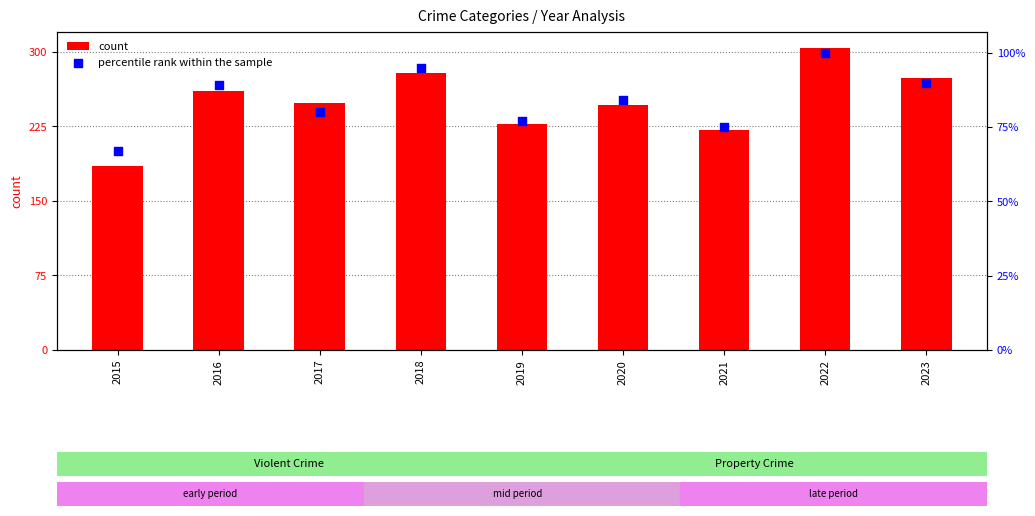

At how many categories does at least one series exceed 268?

3